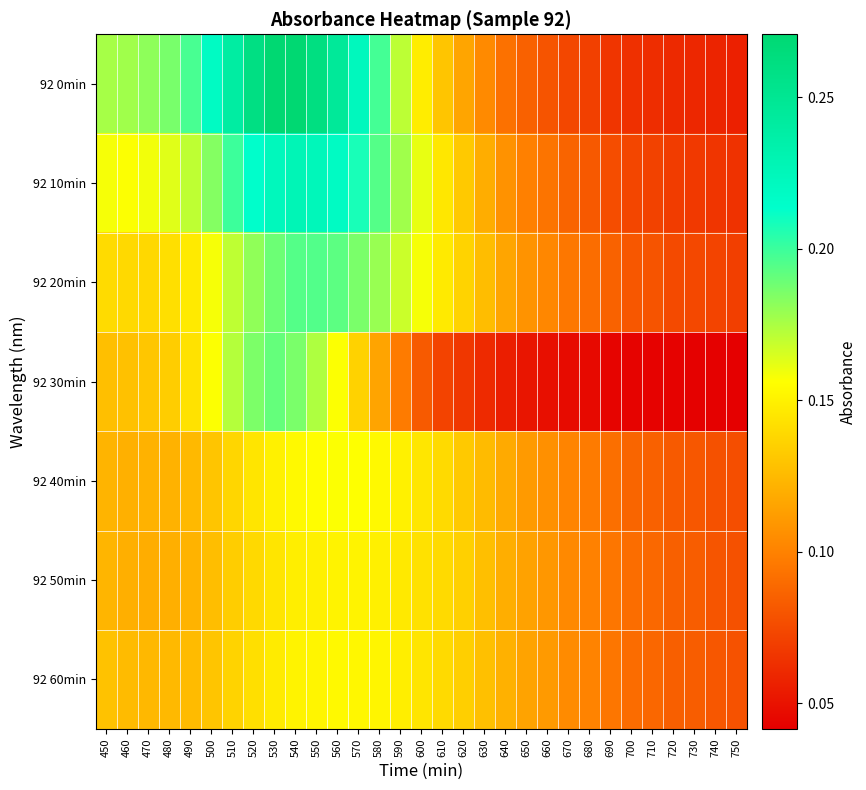

Which series has the largest total across all categories?

92 0min